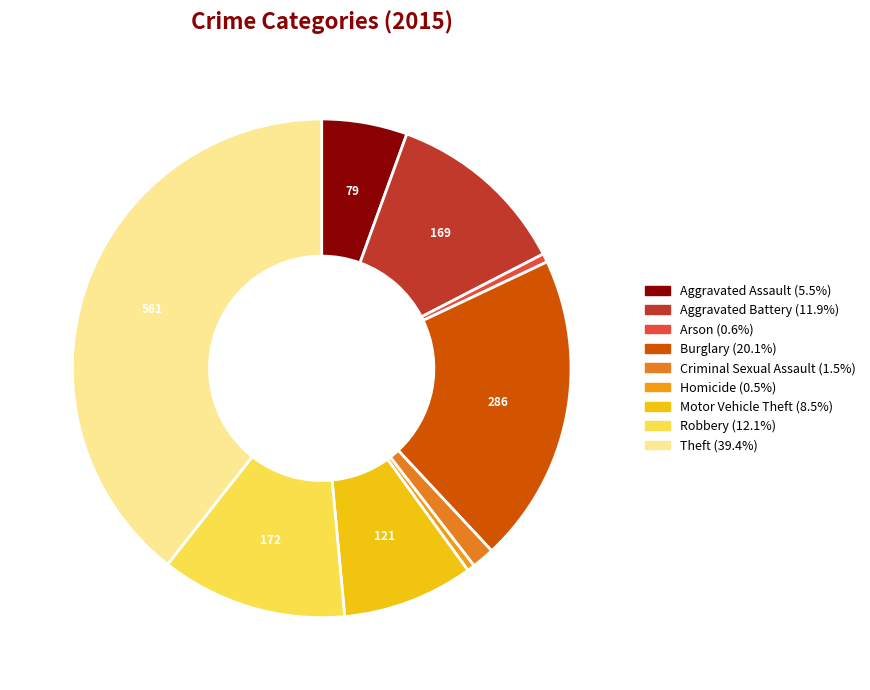

Does any single category account for the majority?

No